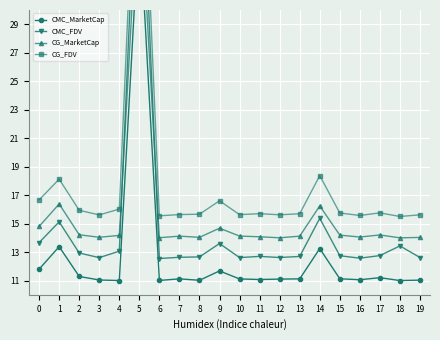

True or false: CMC_MarketCap and CG_FDV cross at least once.

False